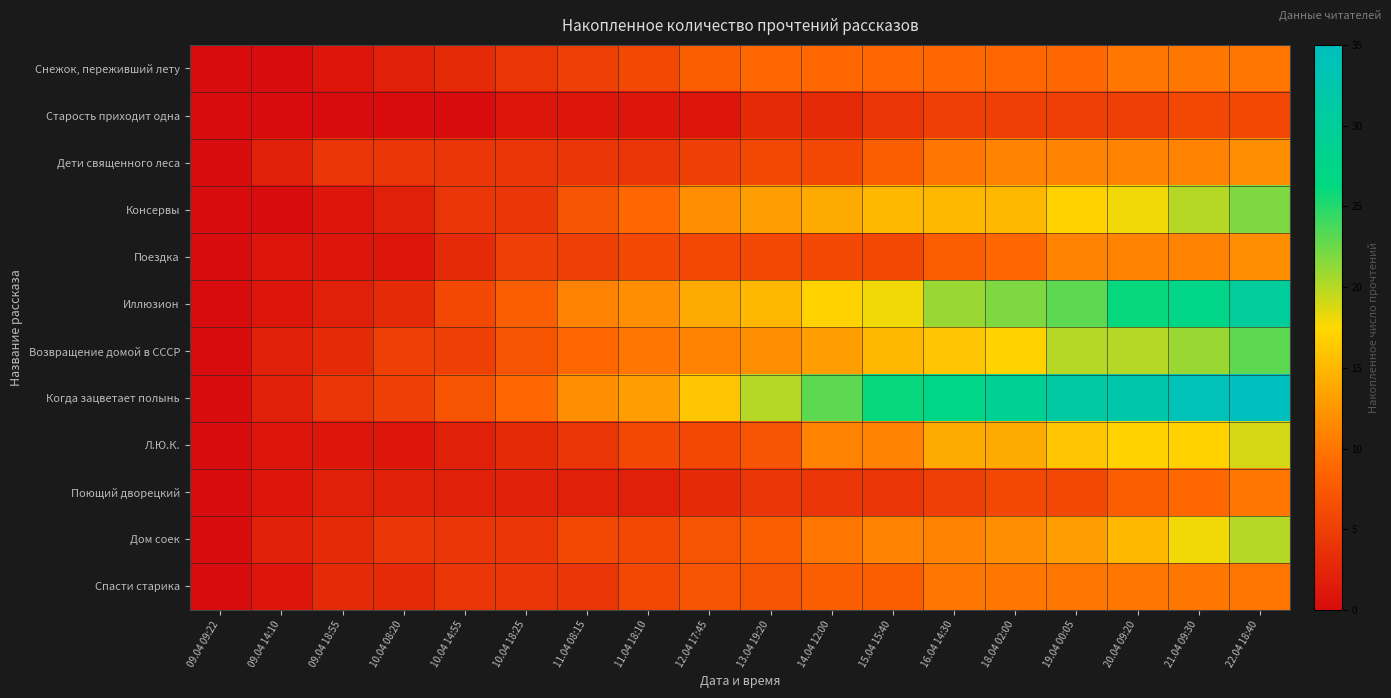

Rank the series at 10.04 08:20 from highest to lowest value.

Возвращение домой в СССР, Когда зацветает полынь, Дети священного леса, Дом соек, Иллюзион, Спасти старика, Снежок, переживший лету, Консервы, Поющий дворецкий, Поездка, Л.Ю.К., Старость приходит одна